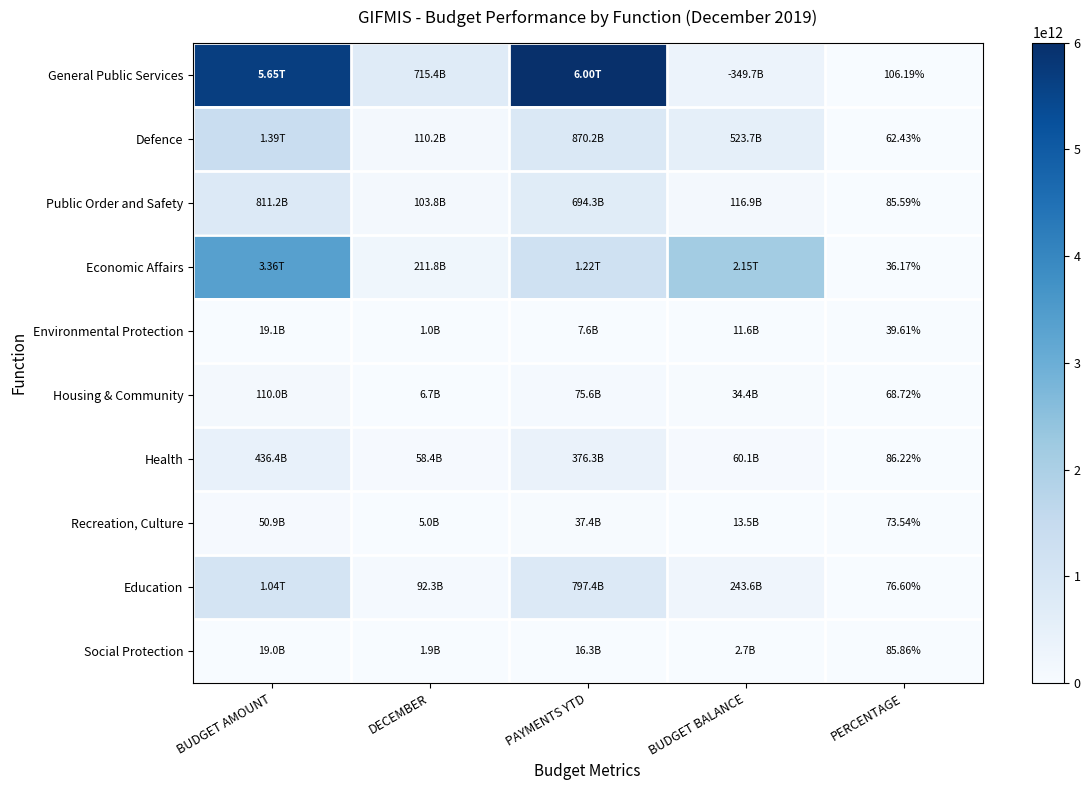

List the series in order of their peak value, highest first.

General Public Services, Economic Affairs, Defence, Education, Public Order and Safety, Health, Housing & Community, Recreation, Culture, Environmental Protection, Social Protection